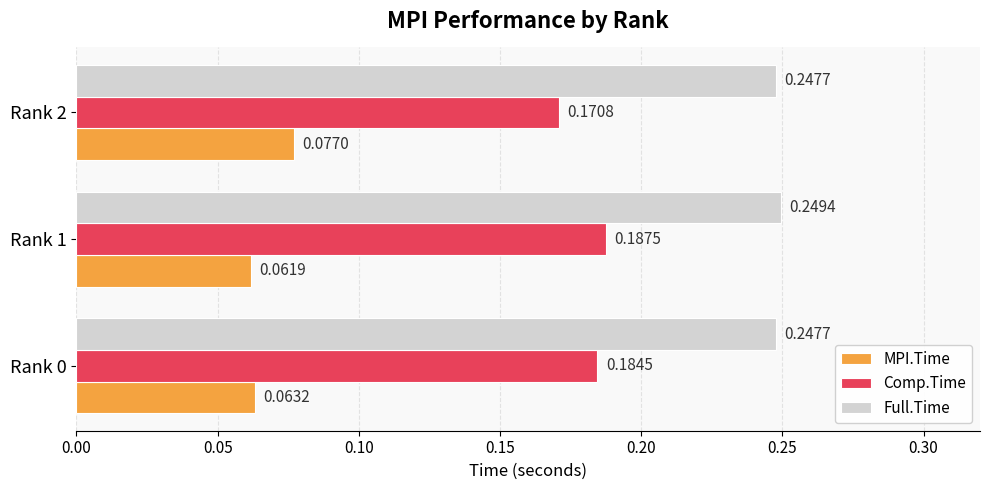

Which series changed the most between Rank 0 and Rank 2?

MPI.Time